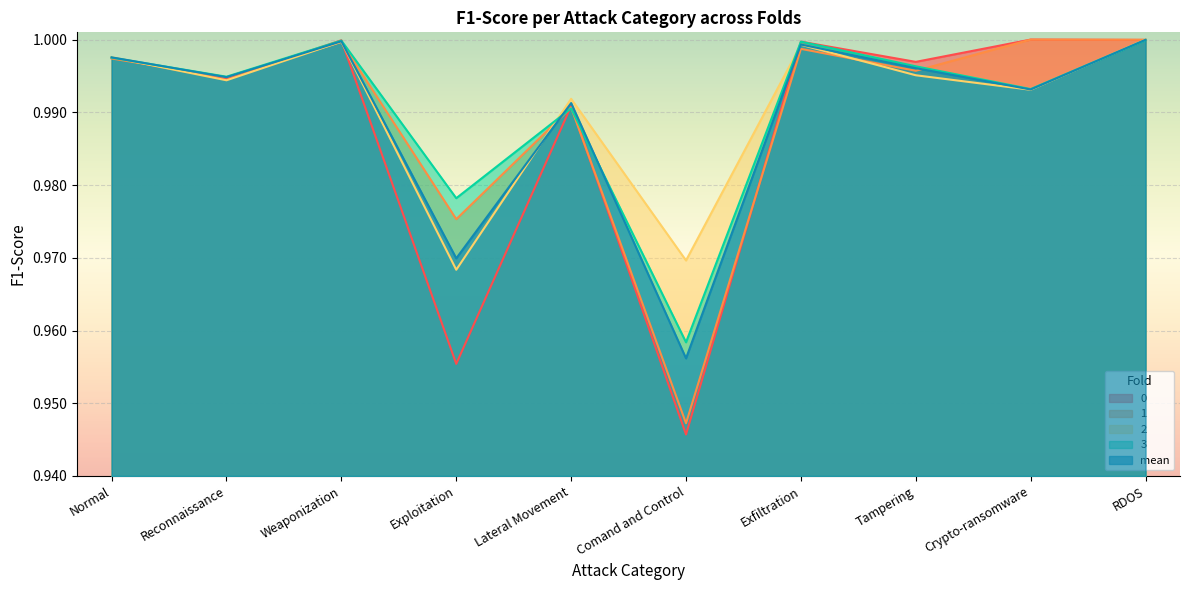

How many intersections are there between mean and 3?

4